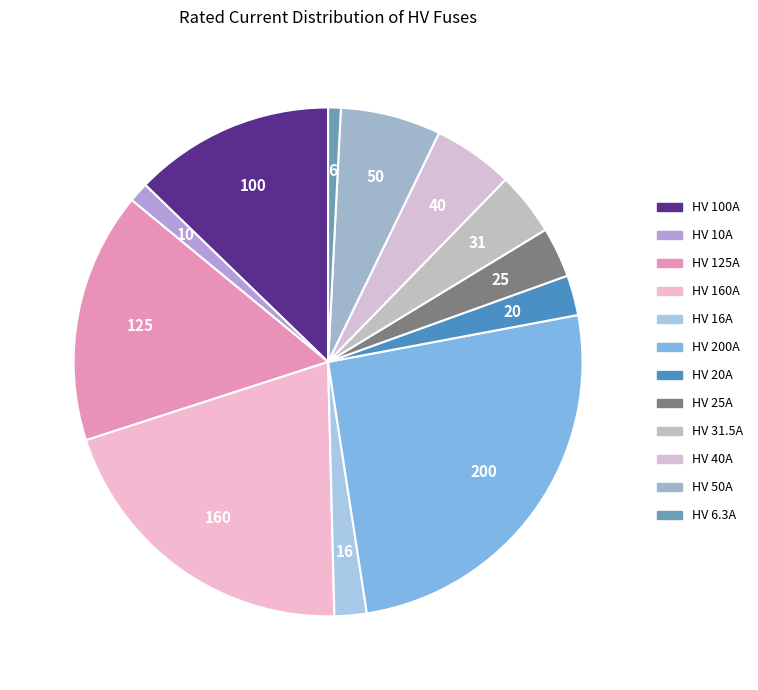

The HV 50A slice represents 13% of the pie. True or false?

False